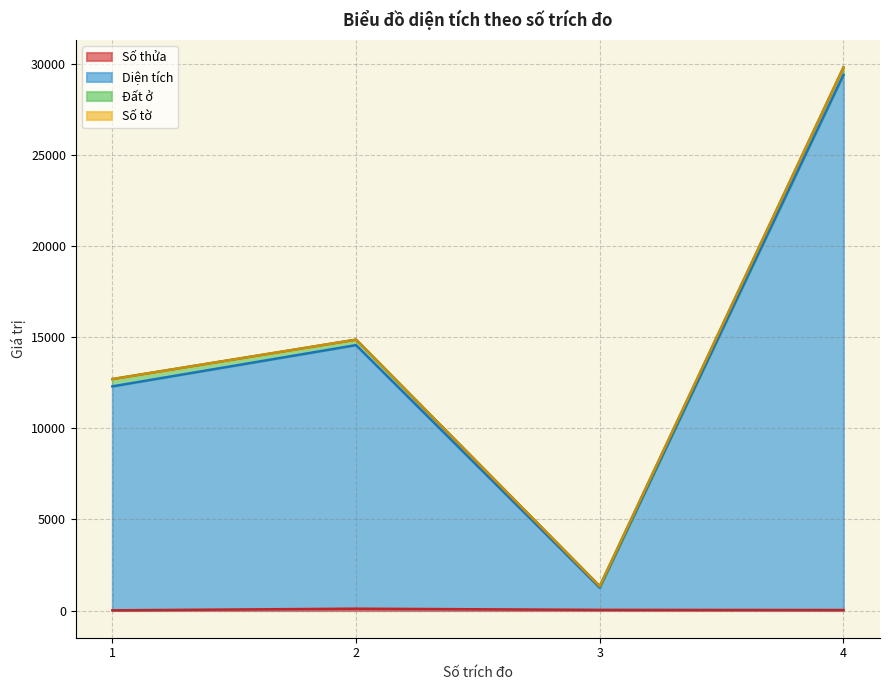

How many data points does each series have?

4